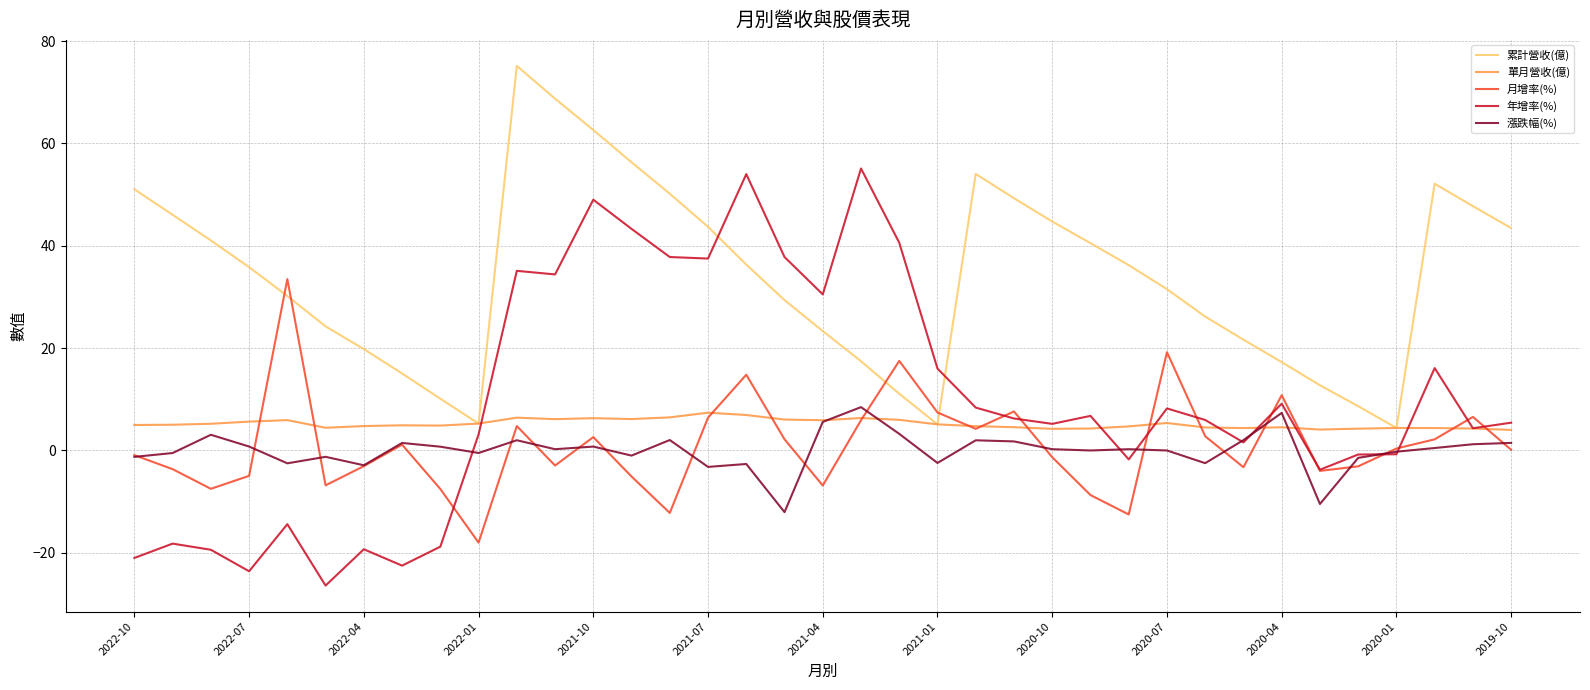

What is the highest value of the 年增率(%) series?

55.1